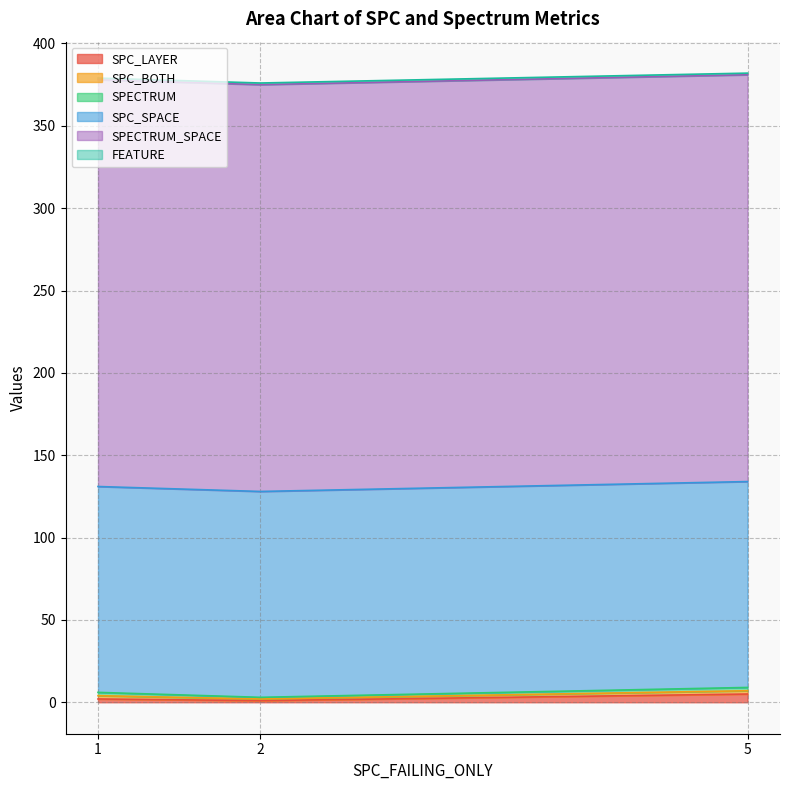

How many series are shown in this chart?

6